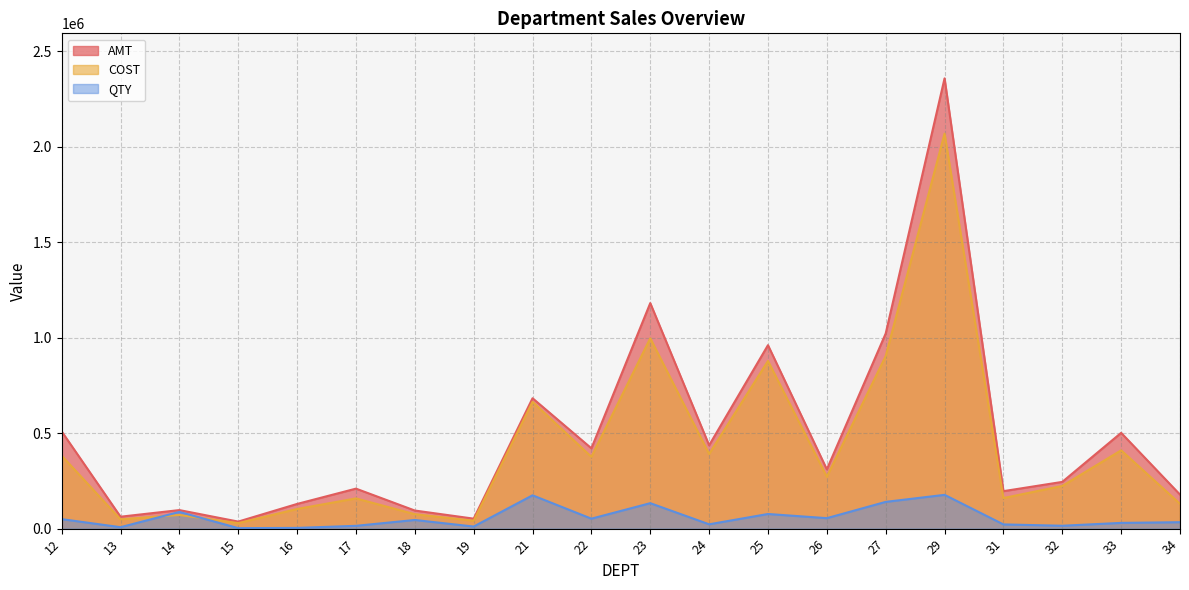

How many data points in AMT are less than 310337?

10